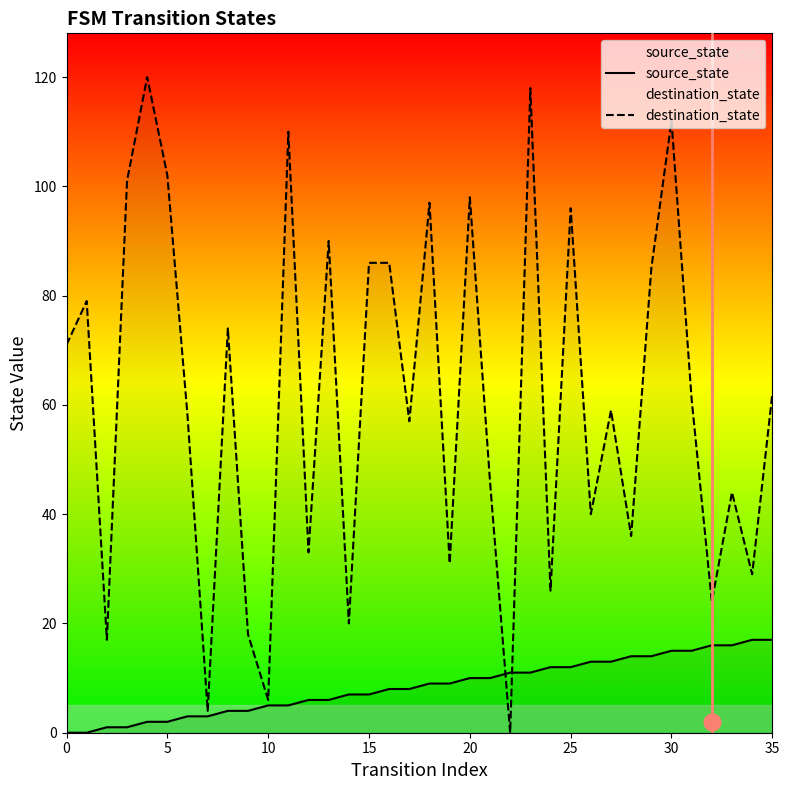

What are all the series names shown in the legend?

source_state, destination_state